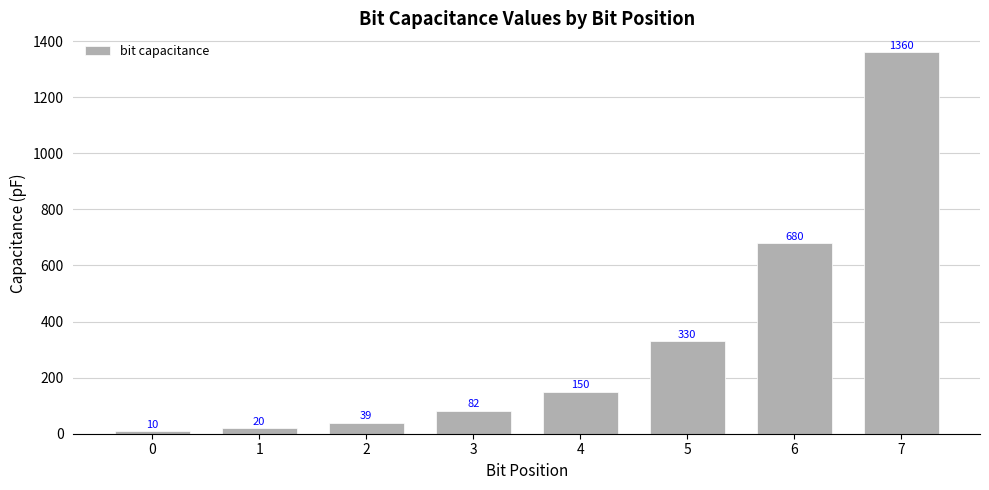

What is the approximate value at 5, to the nearest 100?

300